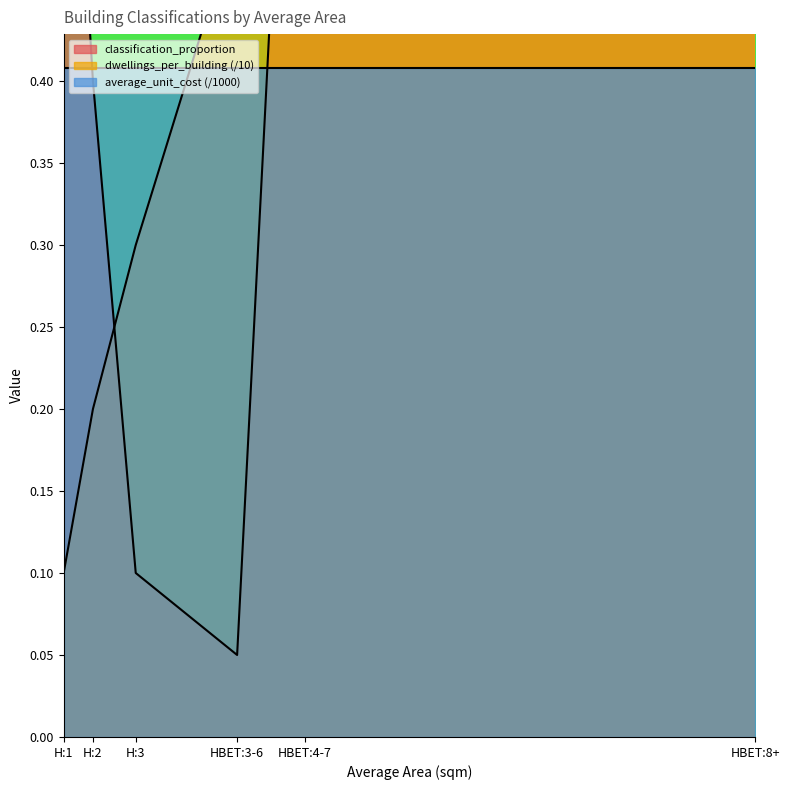

At how many categories does at least one series exceed 0?

6